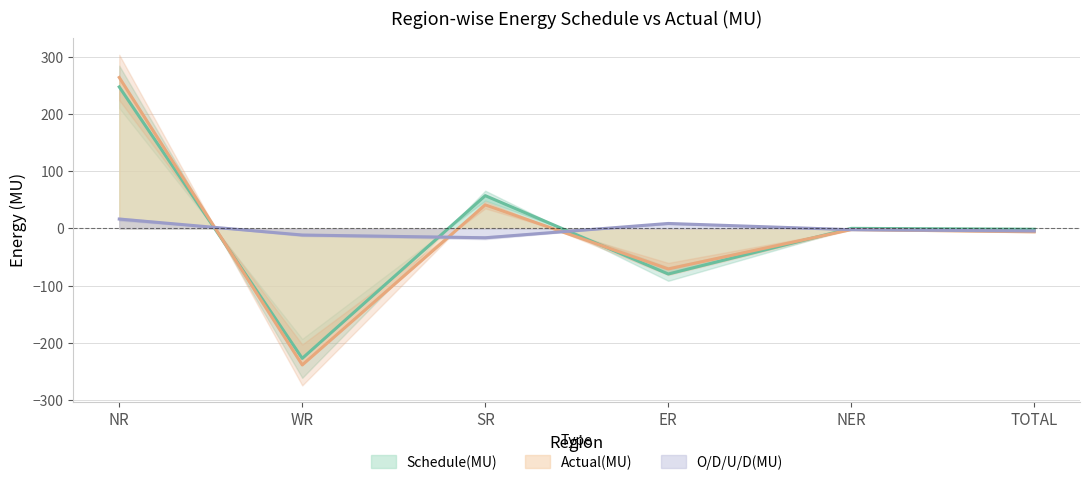

What is the total value across all series at WR?

-476.7